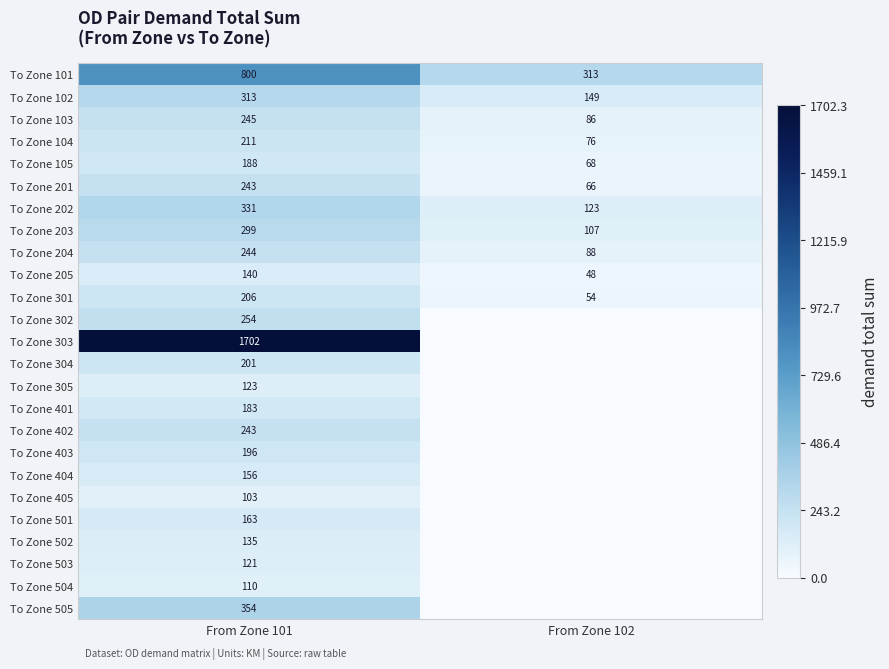

What value does the To Zone 104 series have at From Zone 101?

211